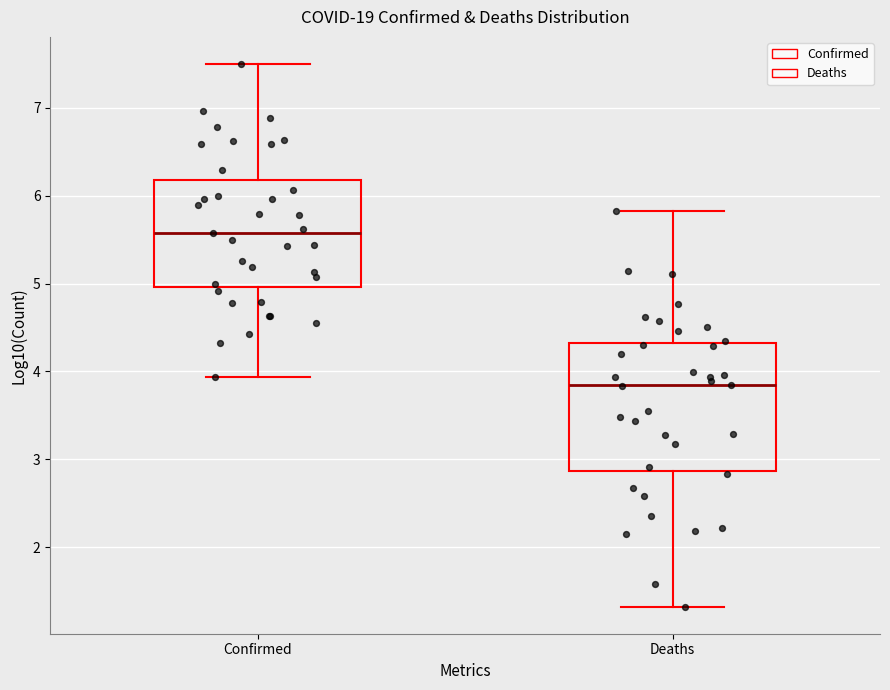

Which box's median line is the highest?

Confirmed